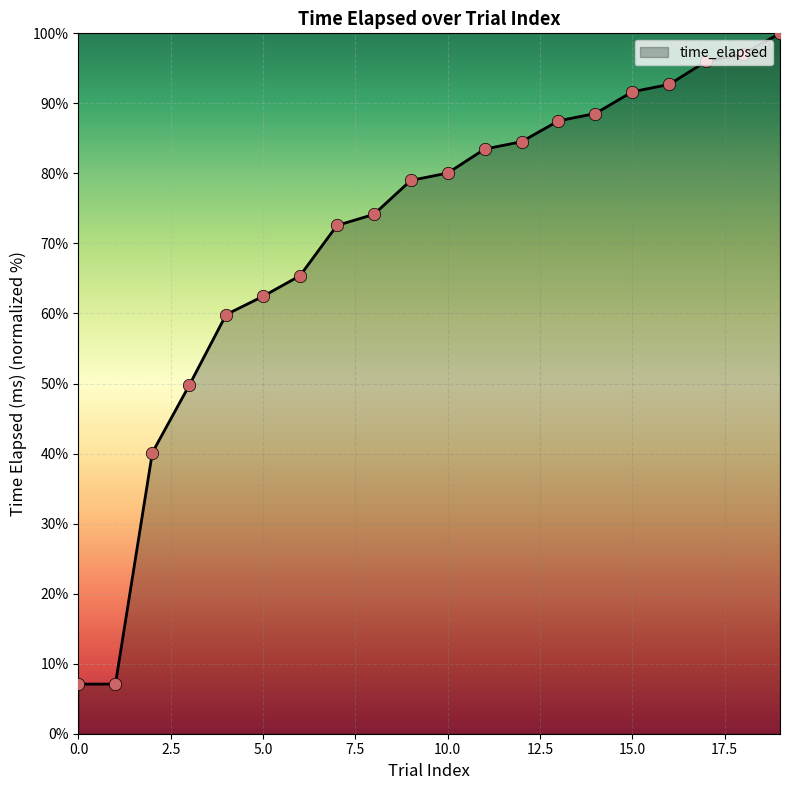

What is the maximum value shown in the chart?

100.0